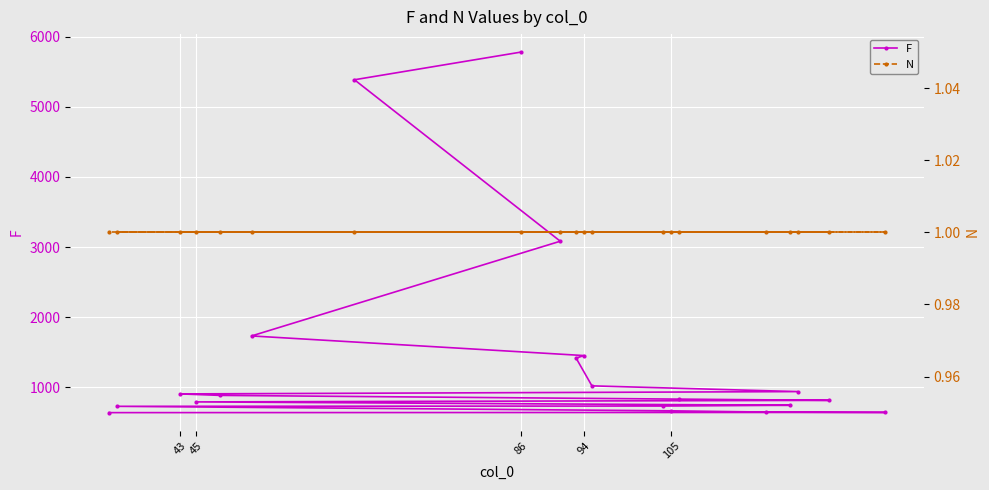

True or false: N and F cross at least once.

False